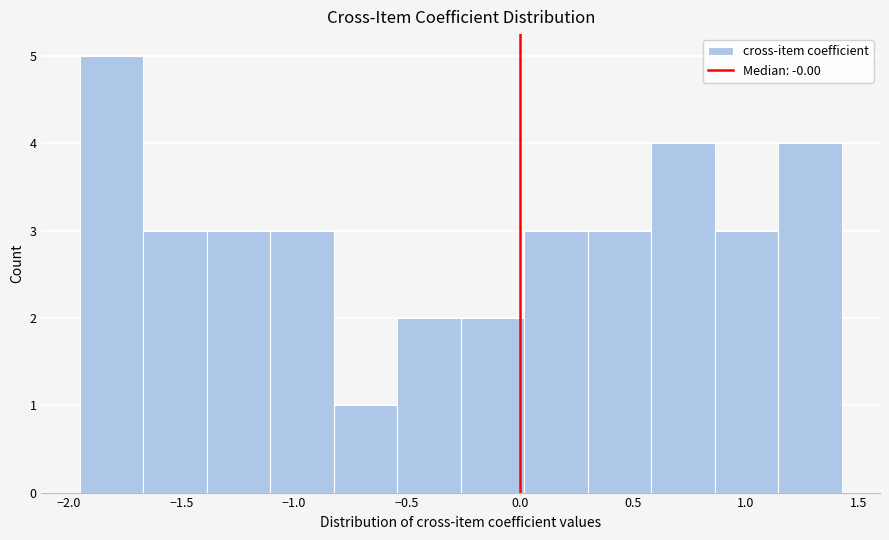

Reading left to right, list every bar in this chart as the range it spans on the x-axis followed by its height. Neither the bar edges nor the heights are printed on the chart, so give them approximately, as read against the axes.

-1.95 to -1.65: 5
-1.65 to -1.40: 3
-1.40 to -1.10: 3
-1.10 to -0.85: 3
-0.85 to -0.55: 1
-0.55 to -0.25: 2
-0.25 to 0.00: 2
0.00 to 0.30: 3
0.30 to 0.60: 3
0.60 to 0.85: 4
0.85 to 1.15: 3
1.15 to 1.40: 4